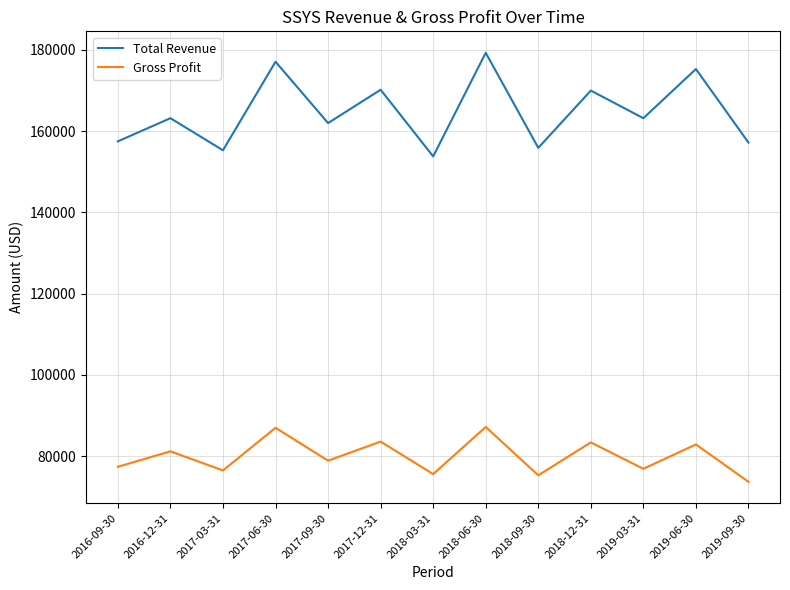

At which category does the chart reach its minimum across all series?

2019-09-30